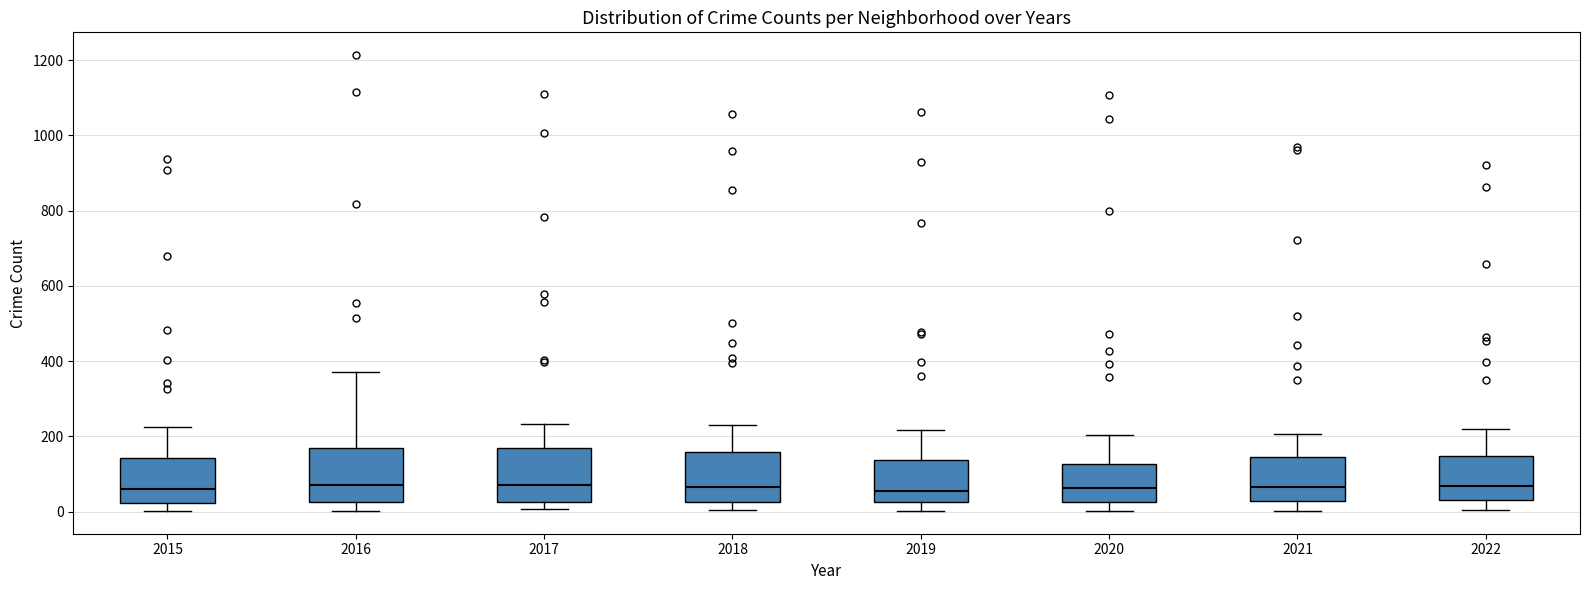

Reading left to right, read every box against the y-axis: the position of its median line, the range the box covers, and the ends of its whiskers. The values are not printed on the chart, so give them approximately, as read against the axis.

2015: median 60, box 20 to 140, whiskers 0 to 220
2016: median 80, box 20 to 160, whiskers 0 to 380
2017: median 80, box 20 to 160, whiskers 0 to 240
2018: median 60, box 20 to 160, whiskers 0 to 240
2019: median 60, box 20 to 140, whiskers 0 to 220
2020: median 60, box 20 to 120, whiskers 0 to 200
2021: median 60, box 20 to 140, whiskers 0 to 200
2022: median 60, box 40 to 140, whiskers 0 to 220